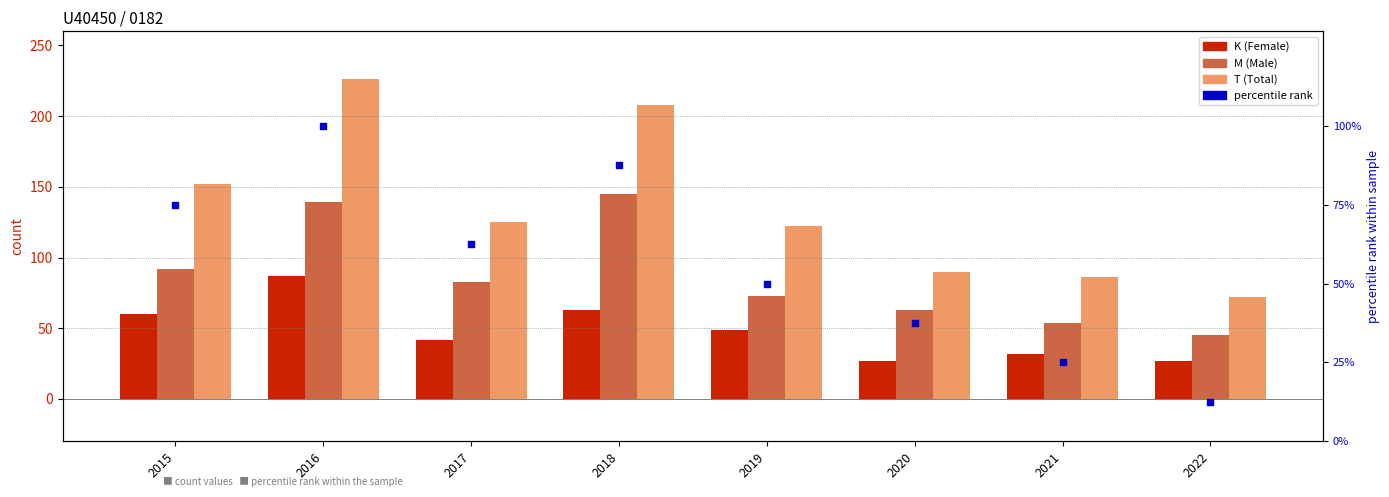

At how many categories does at least one series exceed 140?

3